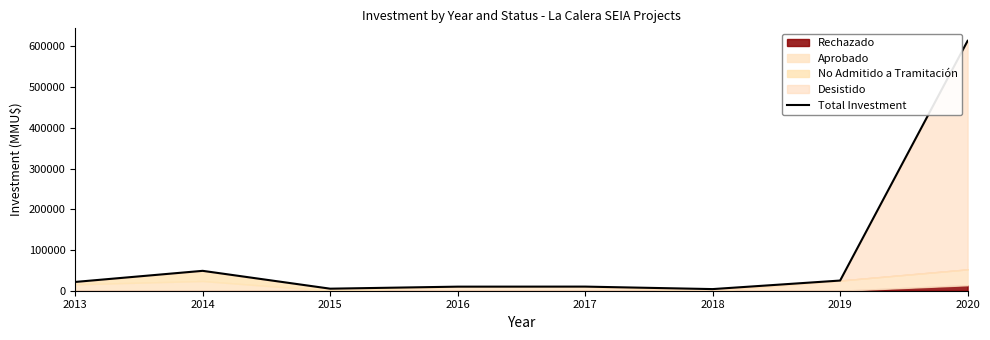

What is the change in value from 2014 to 2020?

+565040